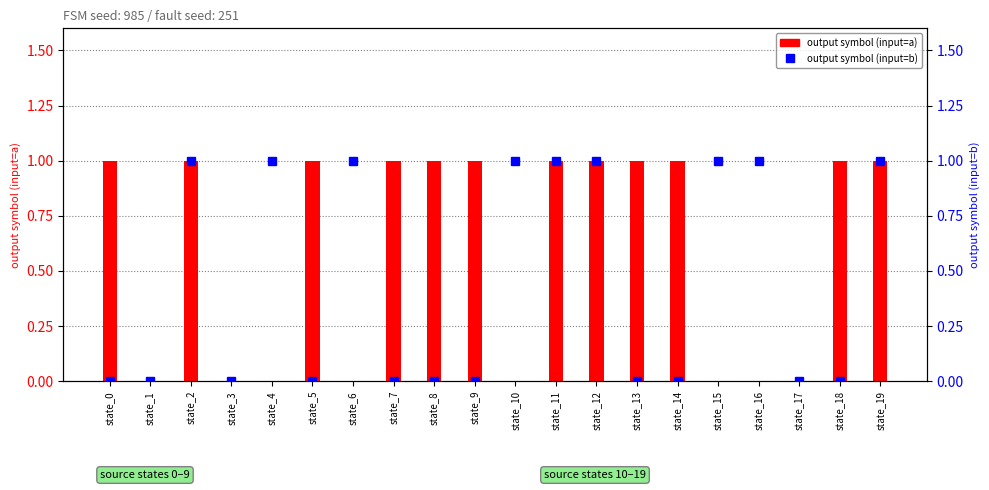

Is the value of output symbol (b) at state_12 greater than the value of output symbol (a) at state_2?

No